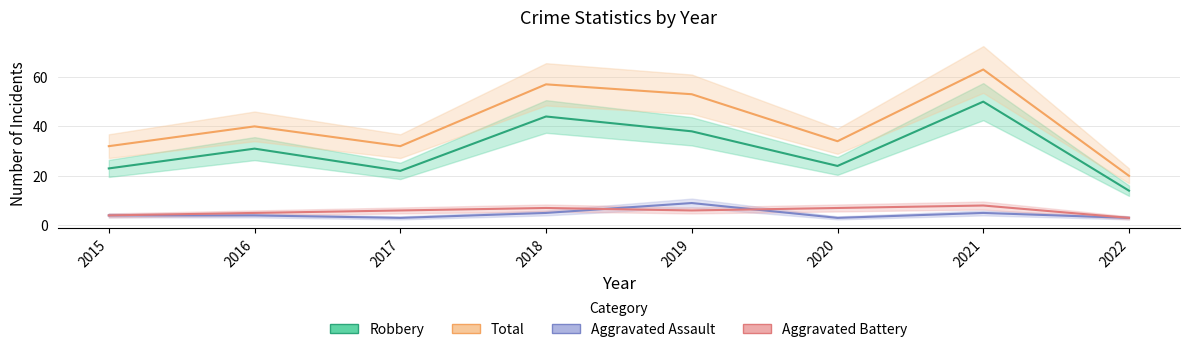

What is the spread (max minus min) of values at 2020?

31